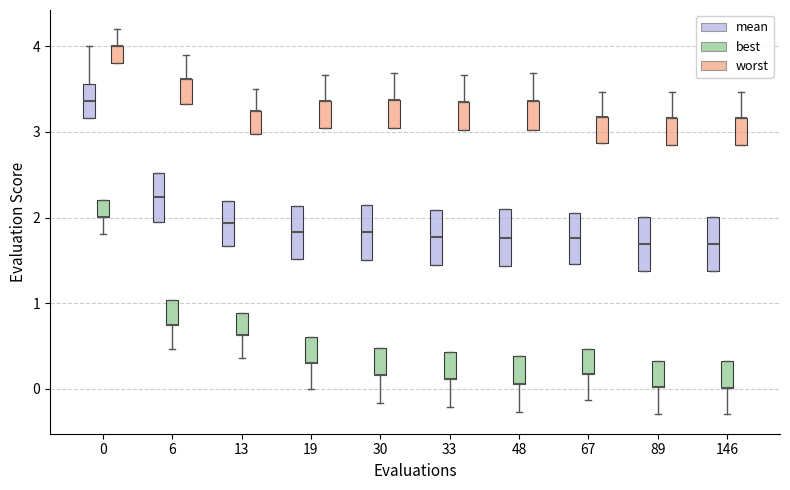

Reading left to right, transcribe this box plot: for each box, give where its median line is, the range the box spans, and where its two whiskers end, as read against the y-axis. The values are not printed on the chart, so give them approximately, as read against the axis.

0 (mean): median 3.4, box 3.2 to 3.6, whiskers 3.2 to 4.0
0 (best): median 2.0 (drawn on the box's lower edge), box 2.0 to 2.2, whiskers 1.8 to 2.2
0 (worst): median 4.0 (drawn on the box's upper edge), box 3.8 to 4.0, whiskers 3.8 to 4.2
6 (mean): median 2.2, box 1.9 to 2.5, whiskers 1.9 to 2.5
6 (best): median 0.7 (drawn on the box's lower edge), box 0.7 to 1.0, whiskers 0.5 to 1.0
6 (worst): median 3.6 (drawn on the box's upper edge), box 3.3 to 3.6, whiskers 3.3 to 3.9
13 (mean): median 1.9, box 1.7 to 2.2, whiskers 1.7 to 2.2
13 (best): median 0.6 (drawn on the box's lower edge), box 0.6 to 0.9, whiskers 0.4 to 0.9
13 (worst): median 3.2 (drawn on the box's upper edge), box 3.0 to 3.2, whiskers 3.0 to 3.5
19 (mean): median 1.8, box 1.5 to 2.1, whiskers 1.5 to 2.1
19 (best): median 0.3 (drawn on the box's lower edge), box 0.3 to 0.6, whiskers 0.0 to 0.6
19 (worst): median 3.4 (drawn on the box's upper edge), box 3.1 to 3.4, whiskers 3.1 to 3.7
30 (mean): median 1.8, box 1.5 to 2.1, whiskers 1.5 to 2.1
30 (best): median 0.2 (drawn on the box's lower edge), box 0.2 to 0.5, whiskers -0.2 to 0.5
30 (worst): median 3.4 (drawn on the box's upper edge), box 3.0 to 3.4, whiskers 3.0 to 3.7
33 (mean): median 1.8, box 1.4 to 2.1, whiskers 1.4 to 2.1
33 (best): median 0.1 (drawn on the box's lower edge), box 0.1 to 0.4, whiskers -0.2 to 0.4
33 (worst): median 3.3 (drawn on the box's upper edge), box 3.0 to 3.3, whiskers 3.0 to 3.7
48 (mean): median 1.8, box 1.4 to 2.1, whiskers 1.4 to 2.1
48 (best): median 0.1 (drawn on the box's lower edge), box 0.1 to 0.4, whiskers -0.3 to 0.4
48 (worst): median 3.4 (drawn on the box's upper edge), box 3.0 to 3.4, whiskers 3.0 to 3.7
67 (mean): median 1.8, box 1.5 to 2.1, whiskers 1.5 to 2.1
67 (best): median 0.2 (drawn on the box's lower edge), box 0.2 to 0.5, whiskers -0.1 to 0.5
67 (worst): median 3.2 (drawn on the box's upper edge), box 2.9 to 3.2, whiskers 2.9 to 3.5
89 (mean): median 1.7, box 1.4 to 2.0, whiskers 1.4 to 2.0
89 (best): median 0.0 (drawn on the box's lower edge), box 0.0 to 0.3, whiskers -0.3 to 0.3
89 (worst): median 3.2 (drawn on the box's upper edge), box 2.8 to 3.2, whiskers 2.8 to 3.5
146 (mean): median 1.7, box 1.4 to 2.0, whiskers 1.4 to 2.0
146 (best): median 0.0 (drawn on the box's lower edge), box 0.0 to 0.3, whiskers -0.3 to 0.3
146 (worst): median 3.2 (drawn on the box's upper edge), box 2.8 to 3.2, whiskers 2.8 to 3.5